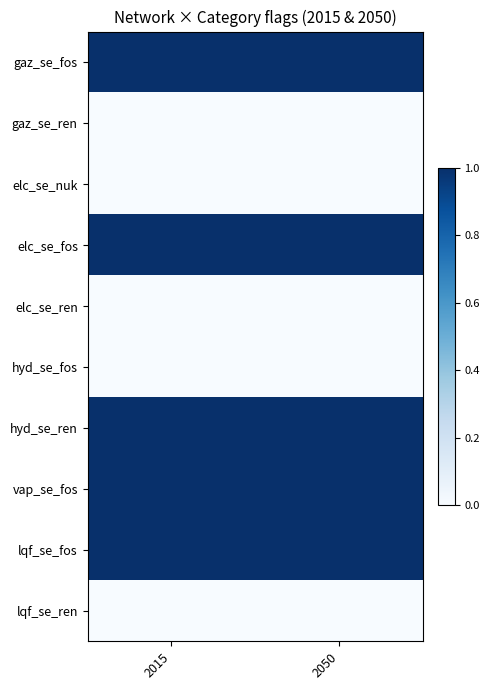

Which has a higher value, 2050 or 2015?

2050